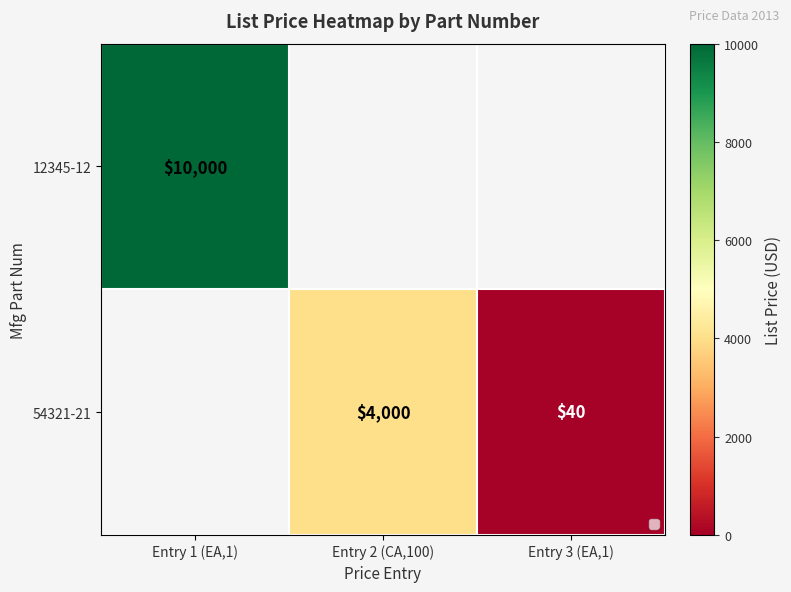

The 54321-21 series shows 4000 at Entry 2 (CA,100). True or false?

True